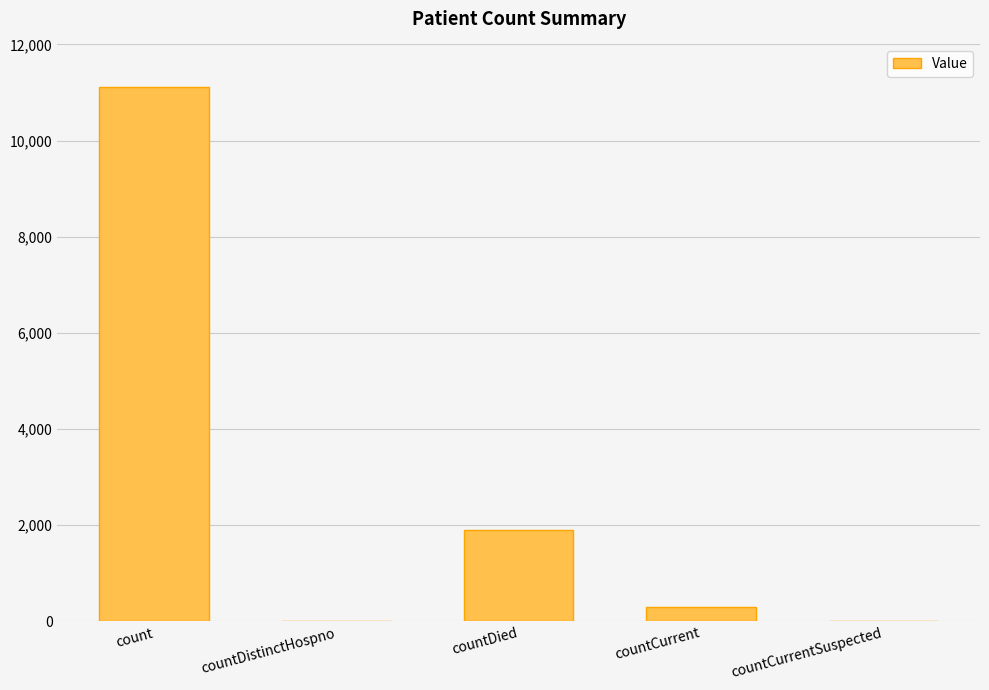

Which has a higher value, countCurrent or countDied?

countDied